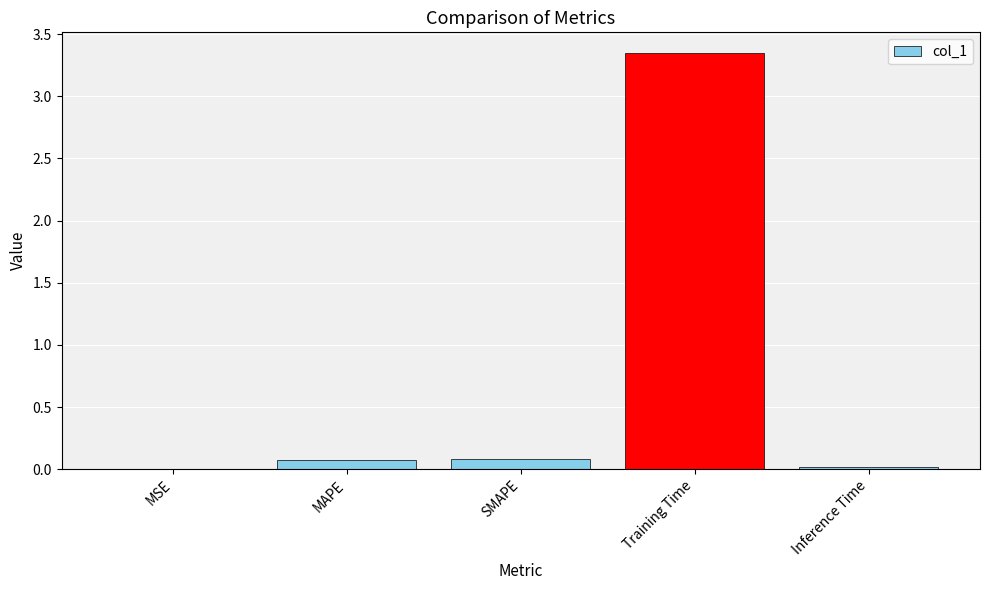

Which label corresponds to the largest value in the chart?

Training Time